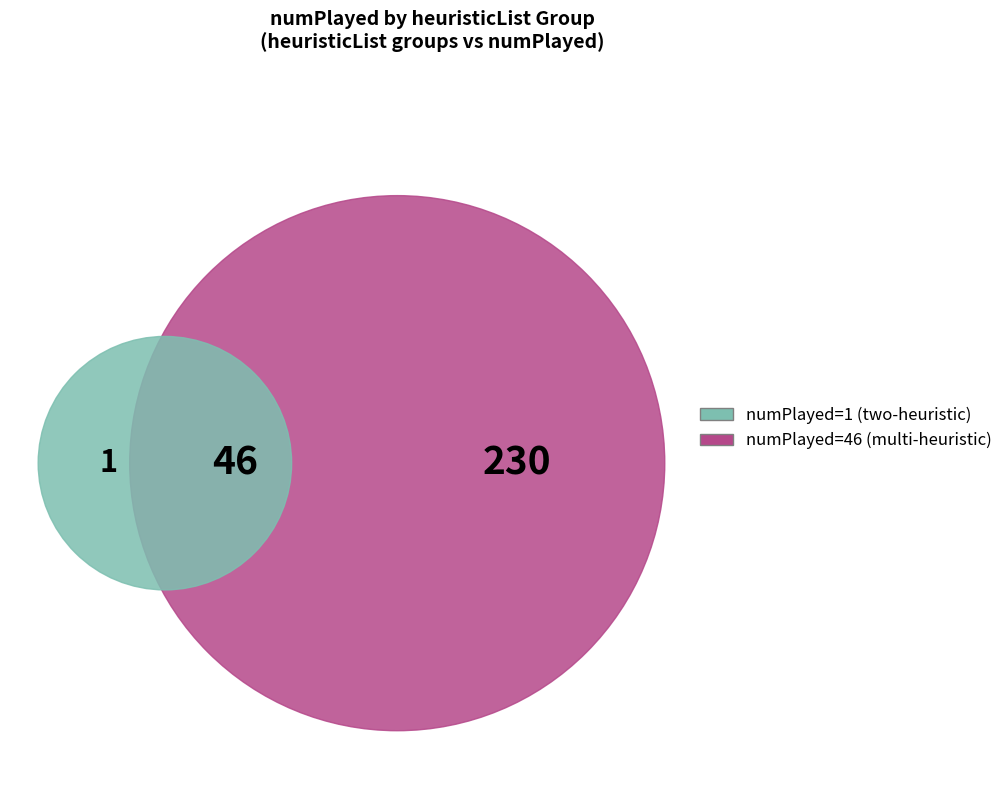

To the nearest percent, what is the average slice percentage?

50%